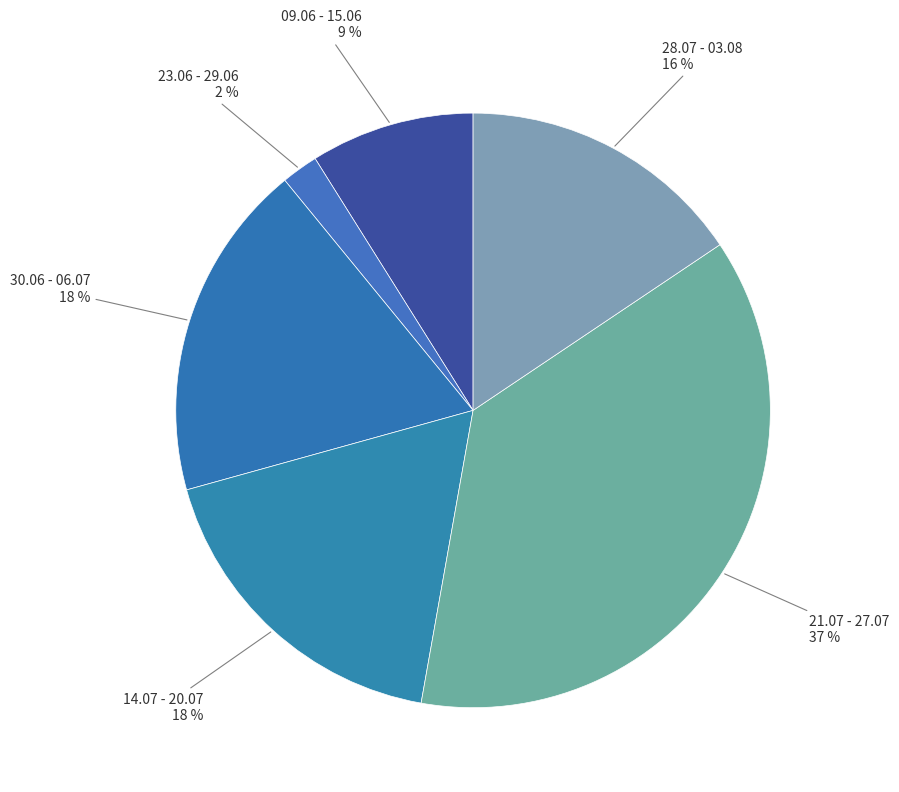

What percentage is the 23.06 - 29.06 slice, to the nearest percent?

2%